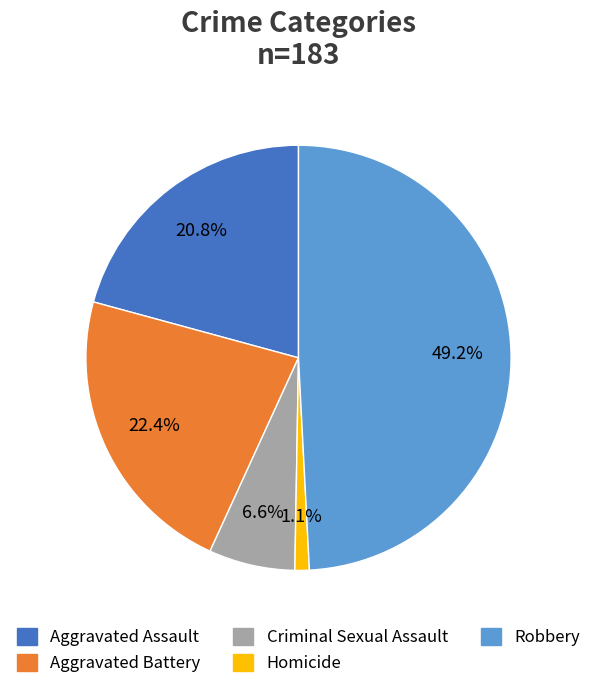

Rank the categories by value from highest to lowest.

Robbery, Aggravated Battery, Aggravated Assault, Criminal Sexual Assault, Homicide